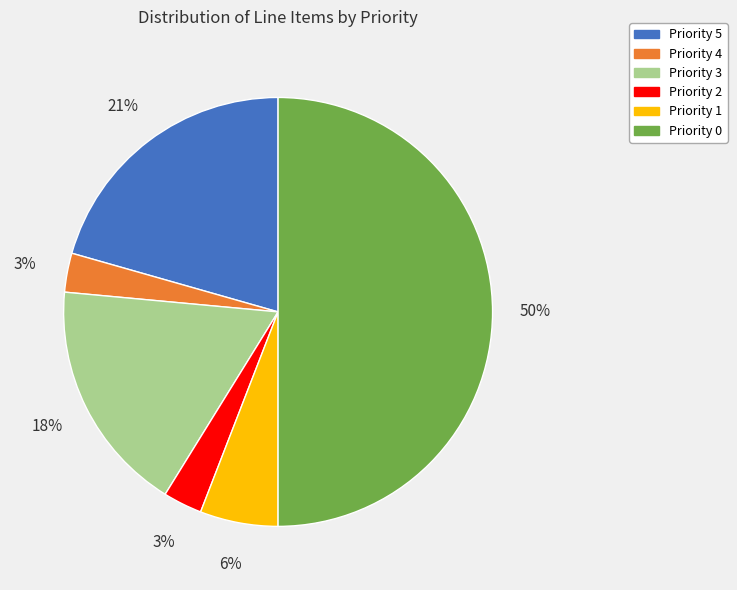

Does Priority 2 represent more than half of the total?

No